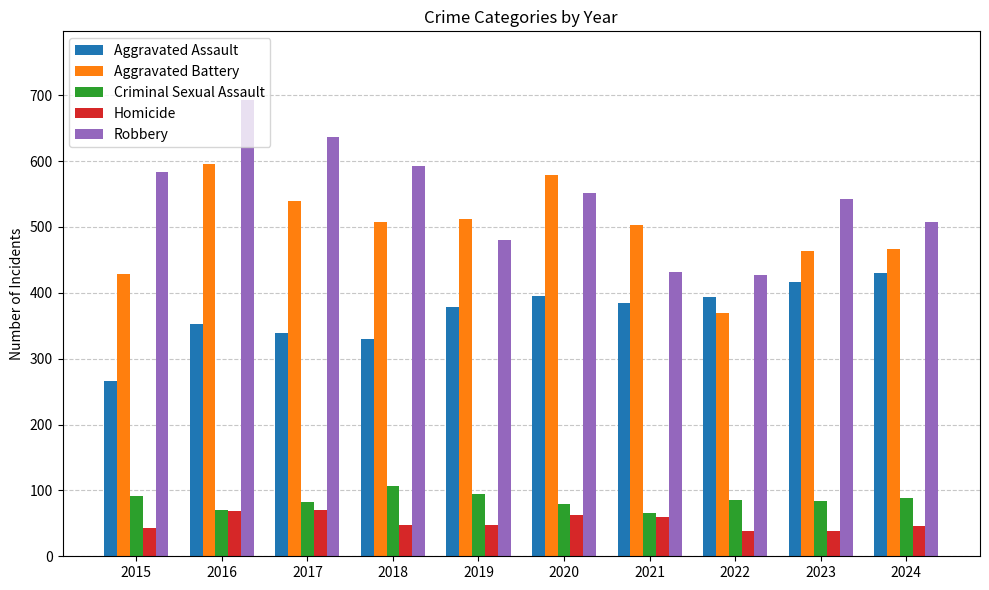

What value does the Criminal Sexual Assault series have at 2019?

94